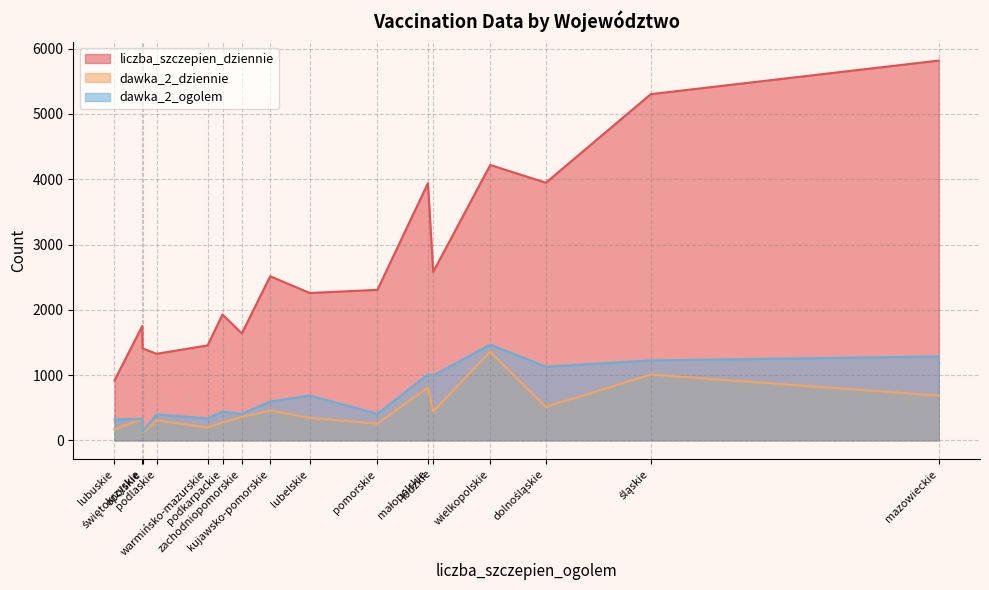

What is the maximum value shown in the chart?

5817